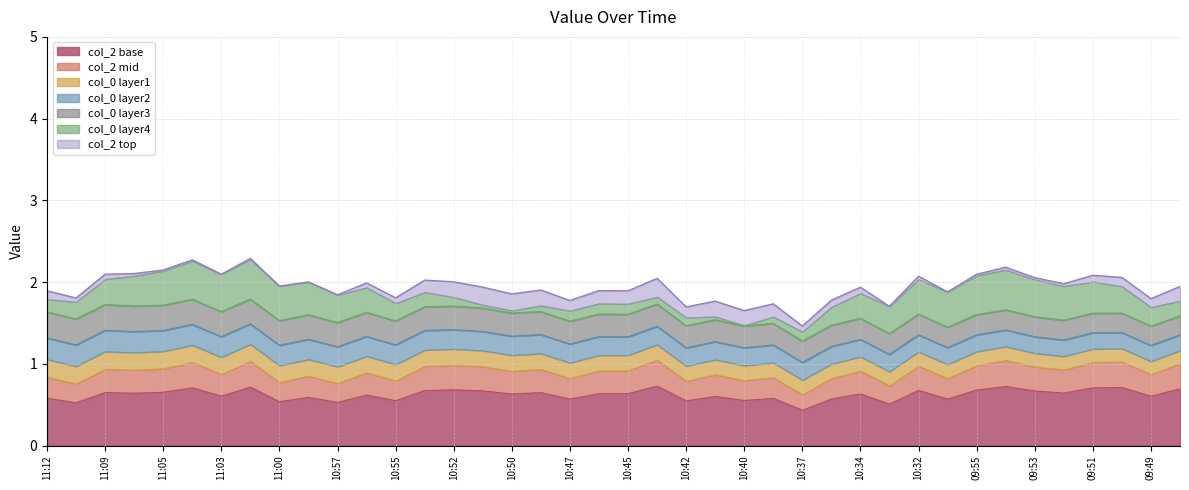

The col_2 base series shows 0.6 at 09:49. True or false?

True